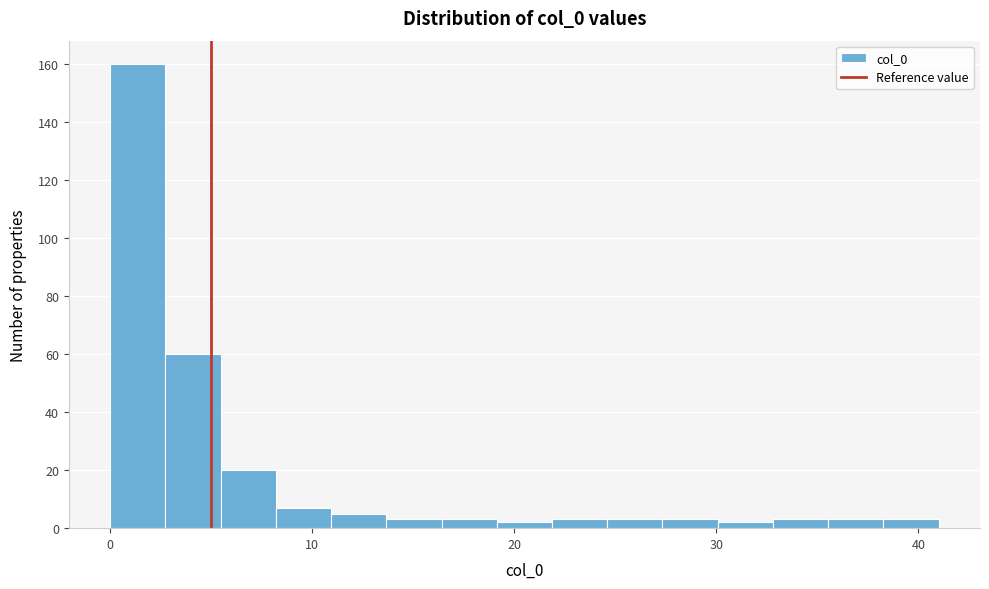

Read against the x-axis, roughly where is the centre of the tallest bar?

1